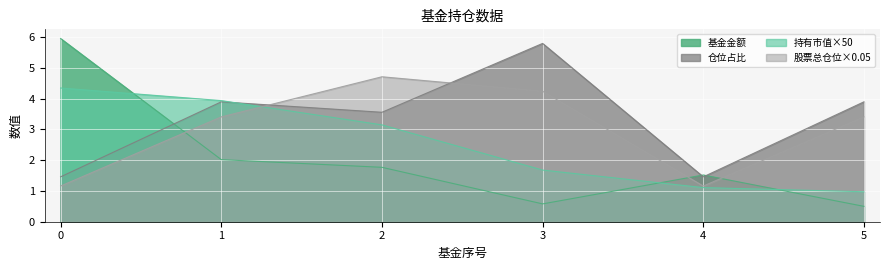

In 基金金额, how many points are higher than both neighbors (excluding endpoints)?

1